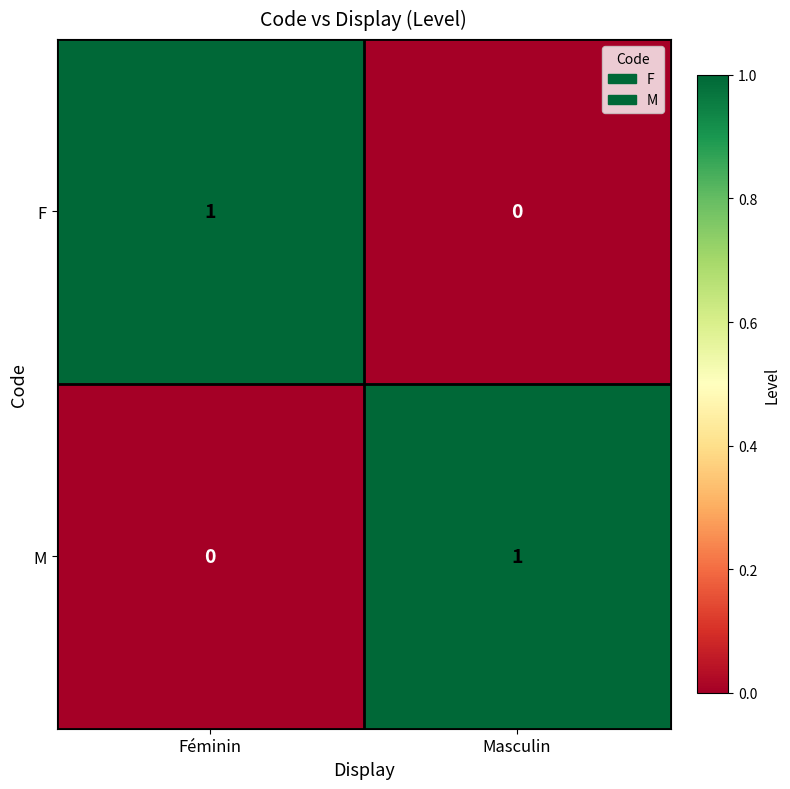

Rank the series at Féminin from highest to lowest value.

F, M